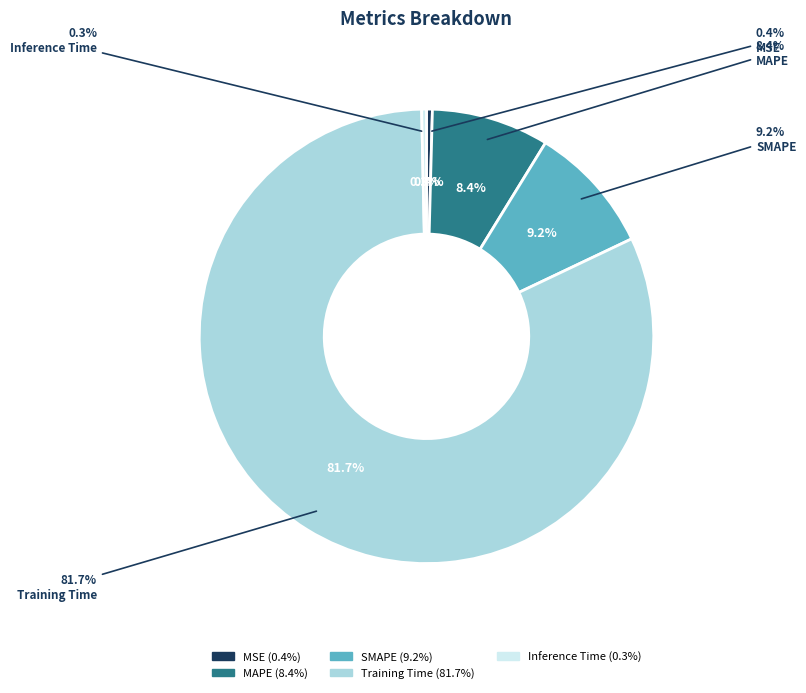

To the nearest percent, what is the average slice percentage?

20%